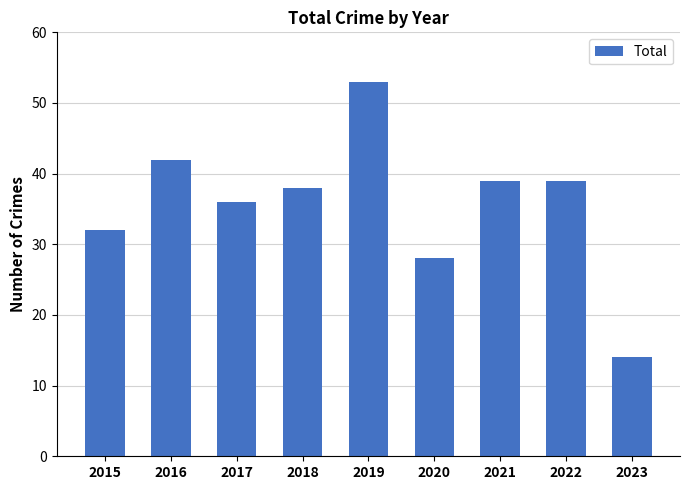

What is the difference between the maximum and minimum values?

39